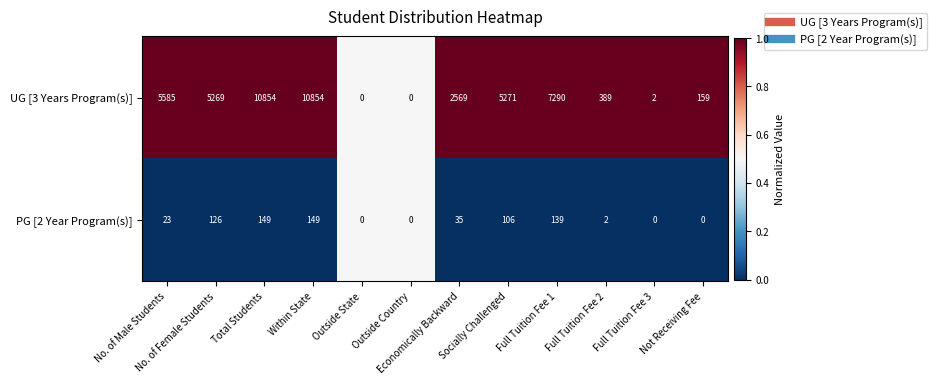

What is the highest value of the UG [3 Years Program(s)] series?

10854